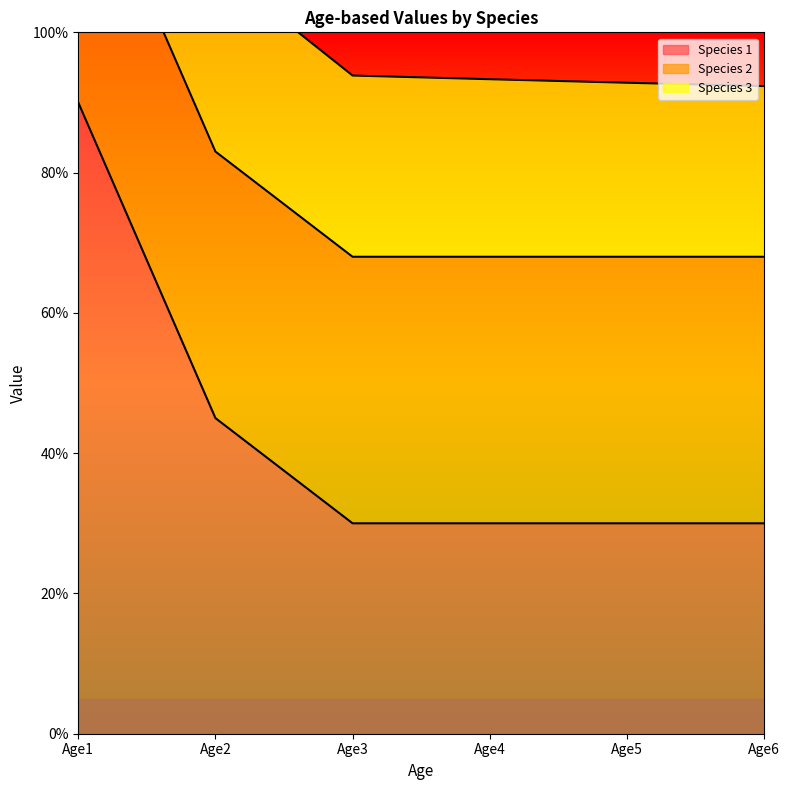

At Age5, list the series in order from largest to smallest.

Species 2, Species 1, Species 3